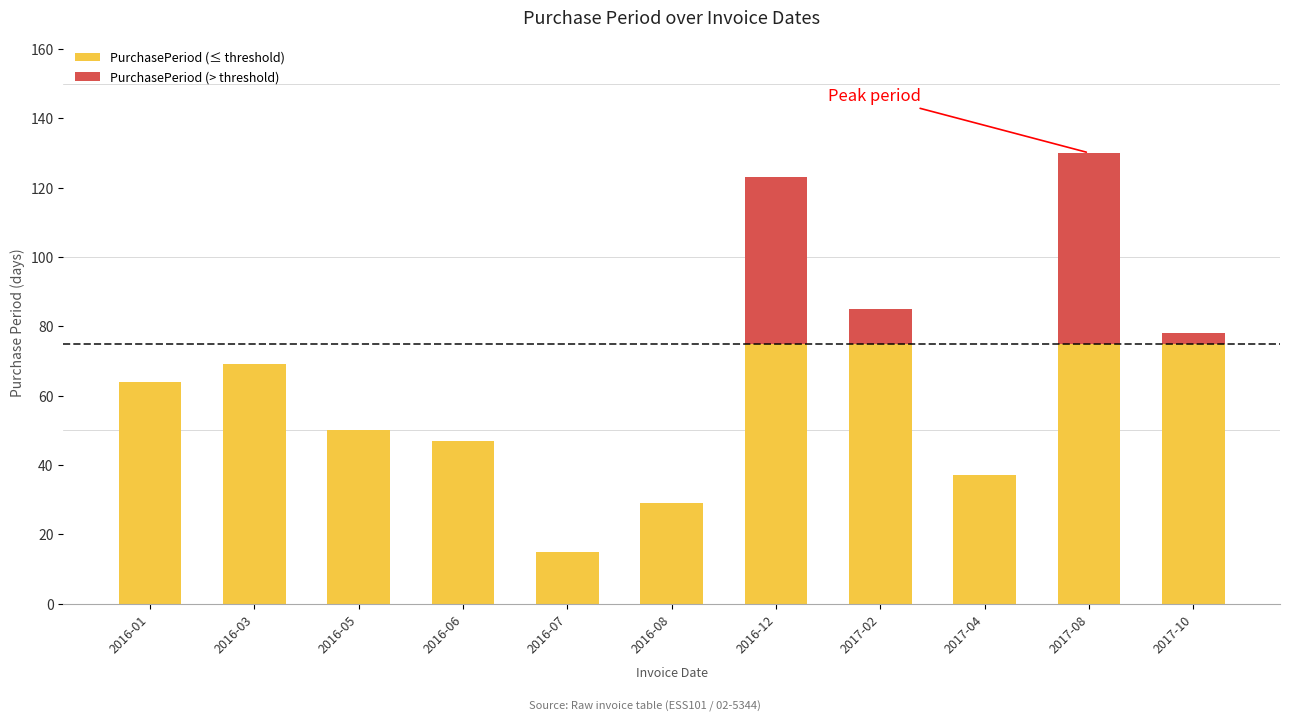

True or false: PurchasePeriod (≤ threshold) has a value of 42 at 2016-08.

False